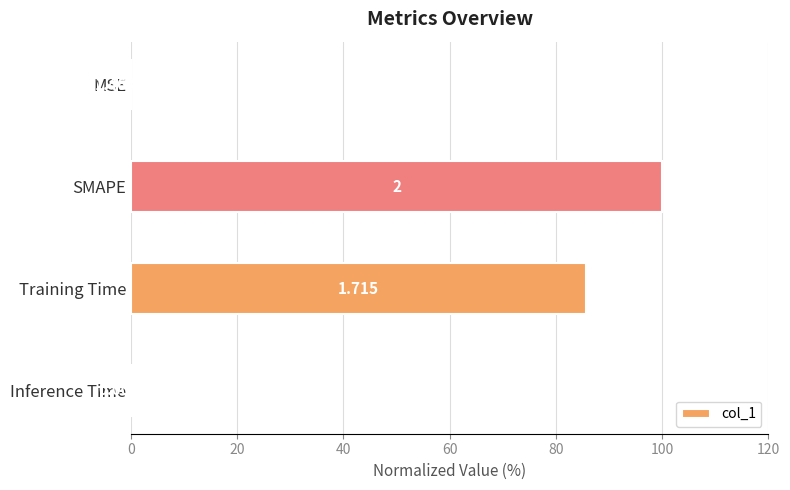

Which has a higher value, SMAPE or MSE?

SMAPE